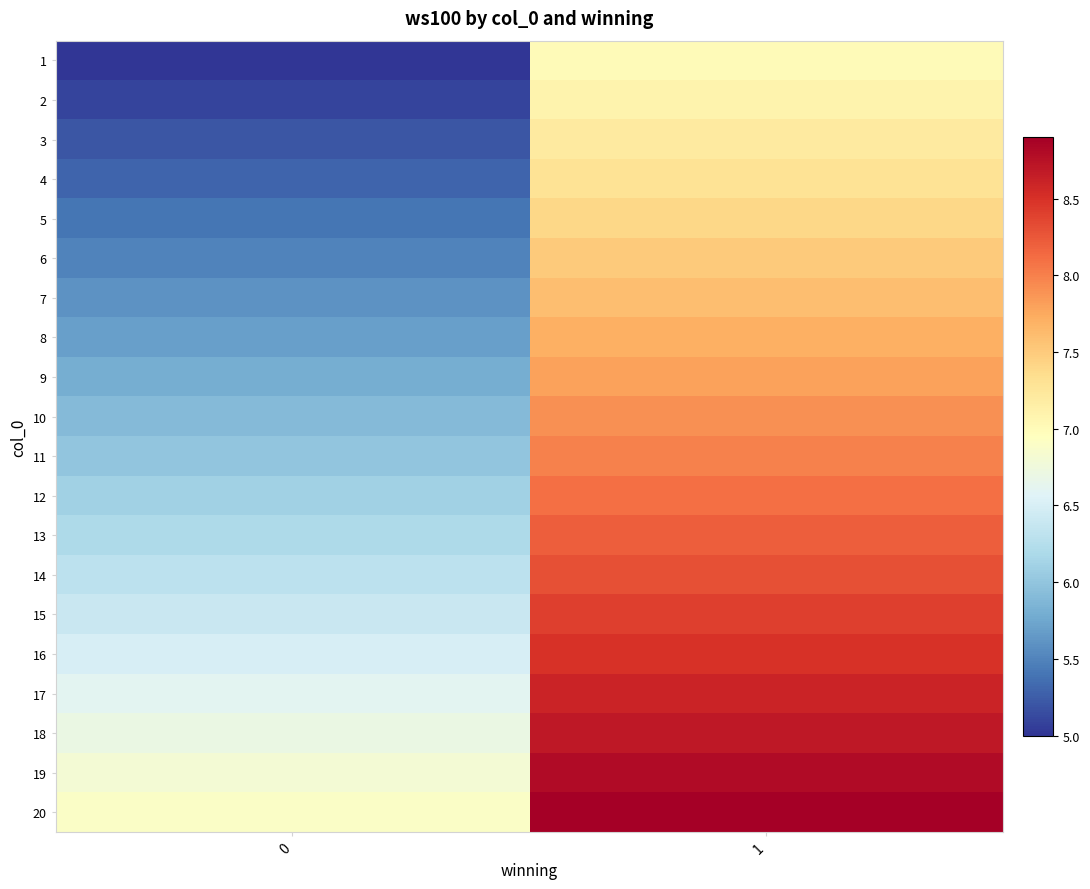

Between 0 and 1, which is larger?

1